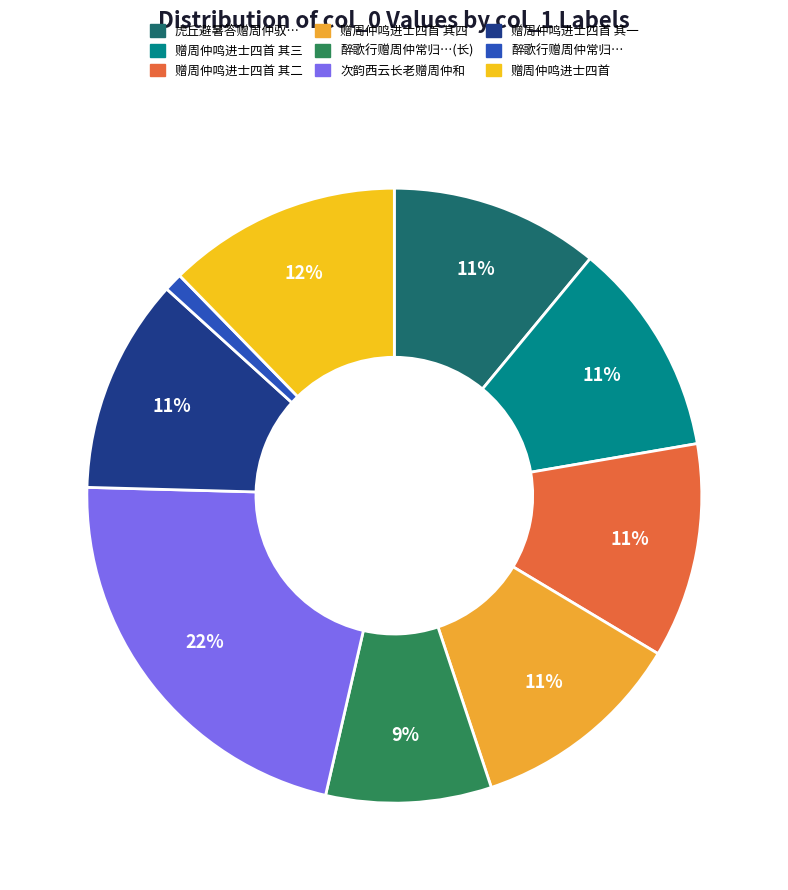

How many slices are in this pie chart?

9